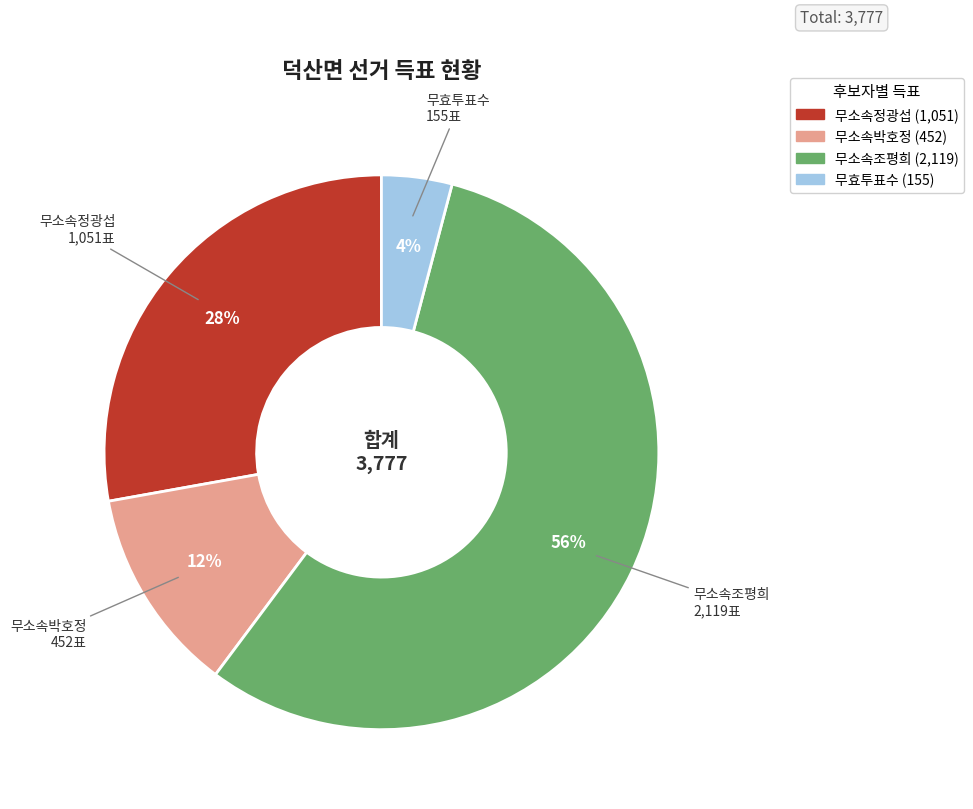

Which has a higher value, 무소속정광섭 or 무소속박호정?

무소속정광섭